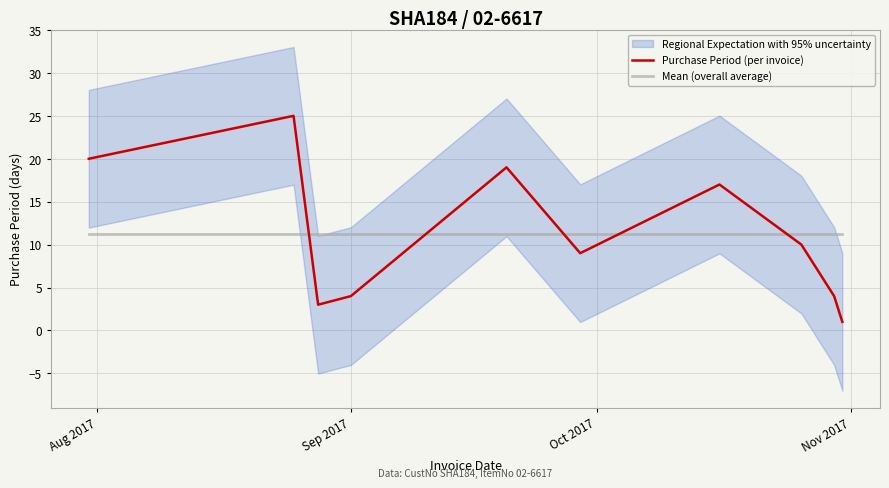

True or false: Purchase Period (per invoice) and Mean (overall average) cross at least once.

True